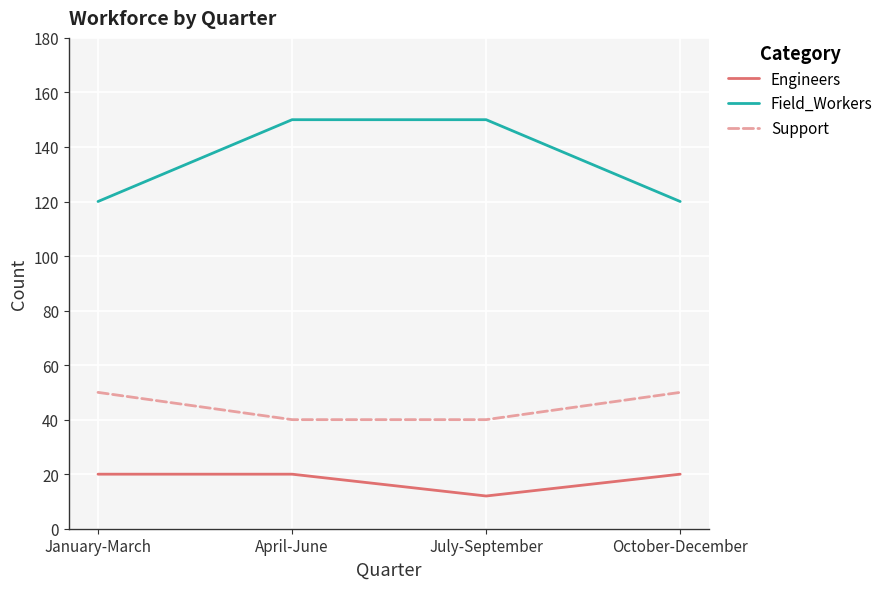

What position from the left is July-September?

3